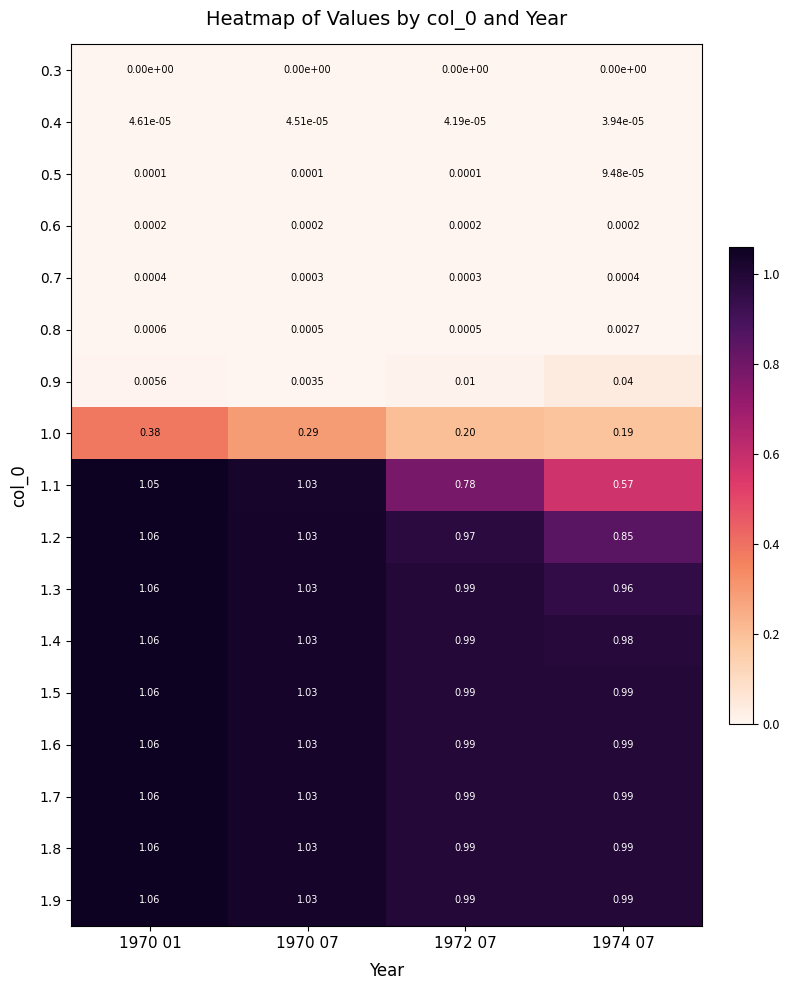

Is the value of 1.9 at 1970 01 greater than the value of 0.5 at 1972 07?

Yes